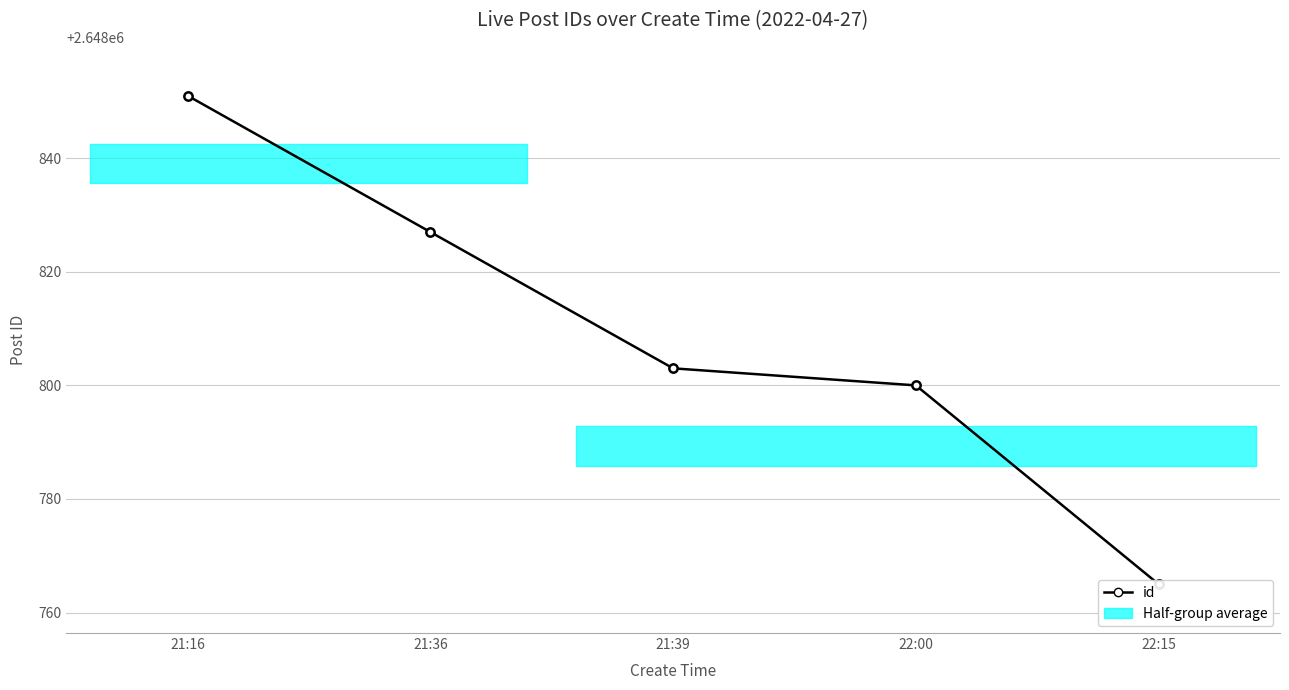

How many lines are shown in the chart?

1